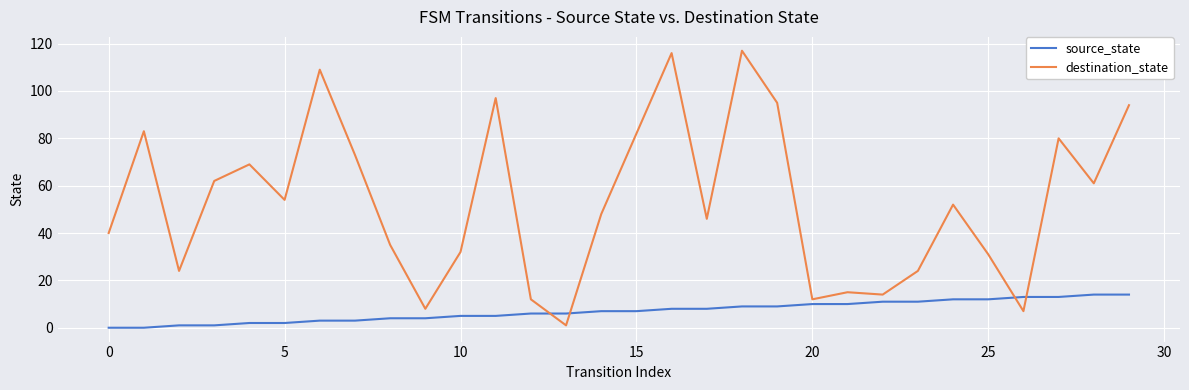

Which series has the widest spread of values?

destination_state